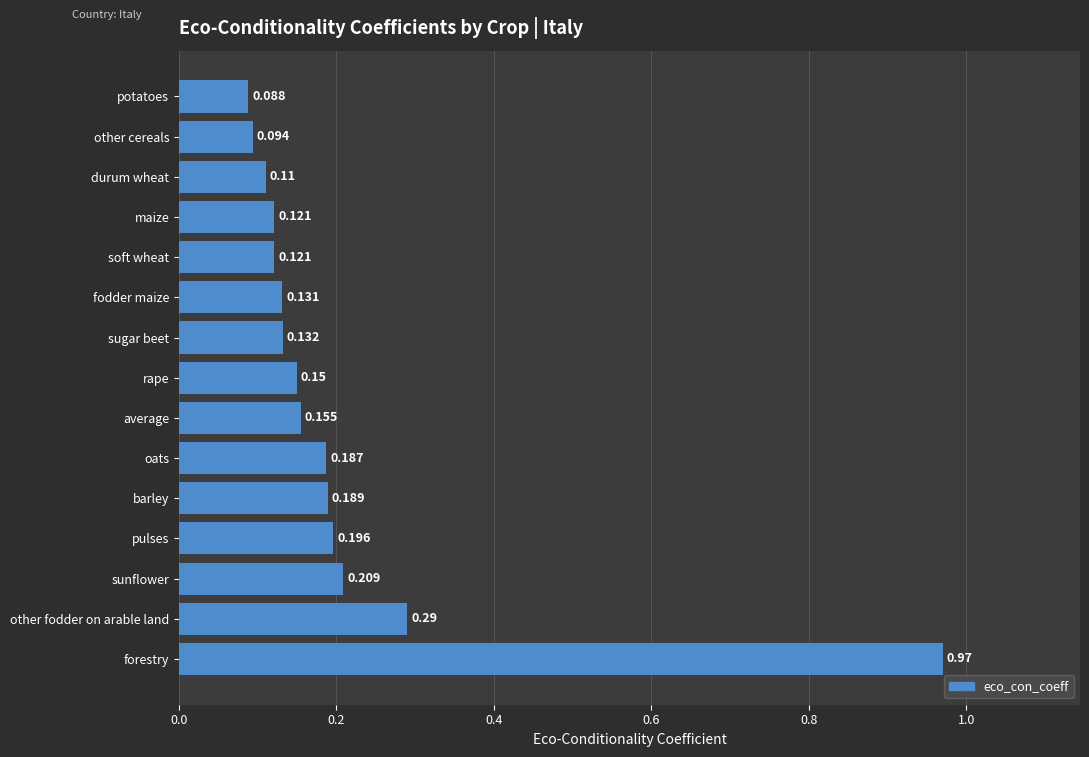

How many bars are there in total?

15